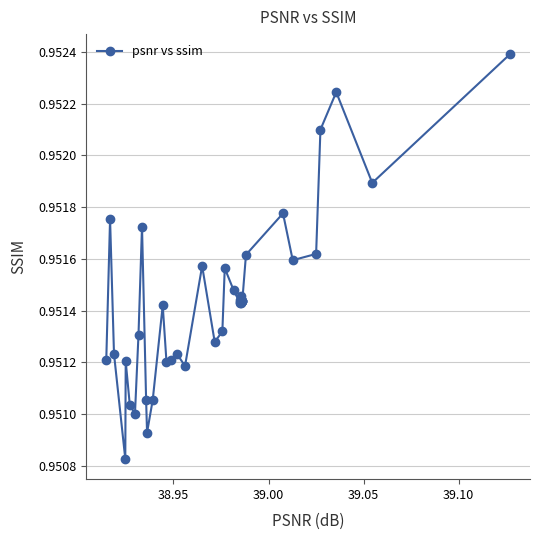

True or false: there are more than 0 points higher than both neighbors.

True